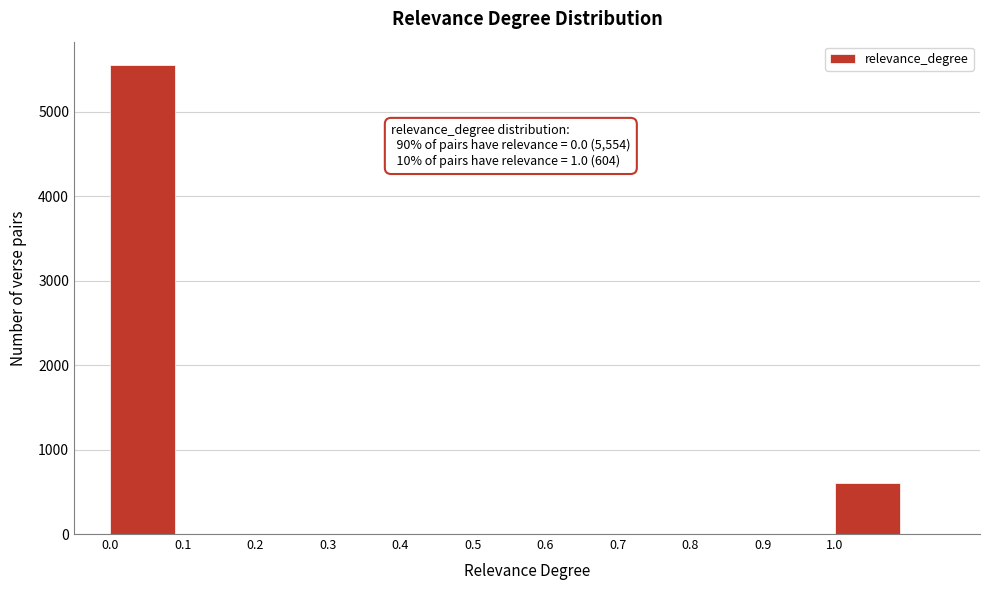

Which range on the x-axis has the tallest bar?

0.0 to 0.1